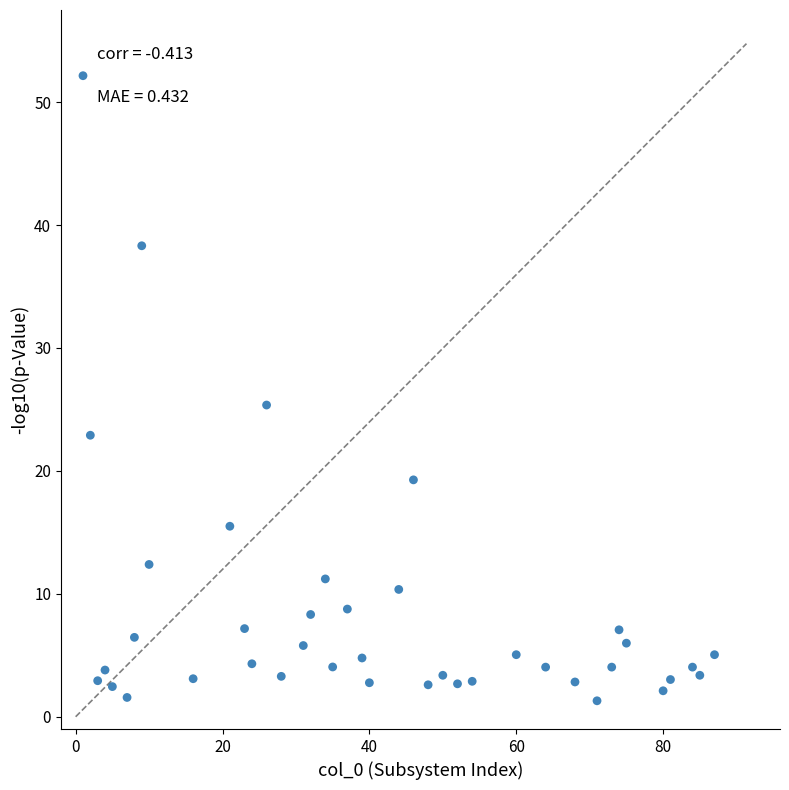

What is the range of X values (max minus min)?

86.0